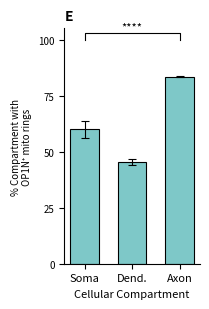

Between Soma and Axon, which is larger?

Axon